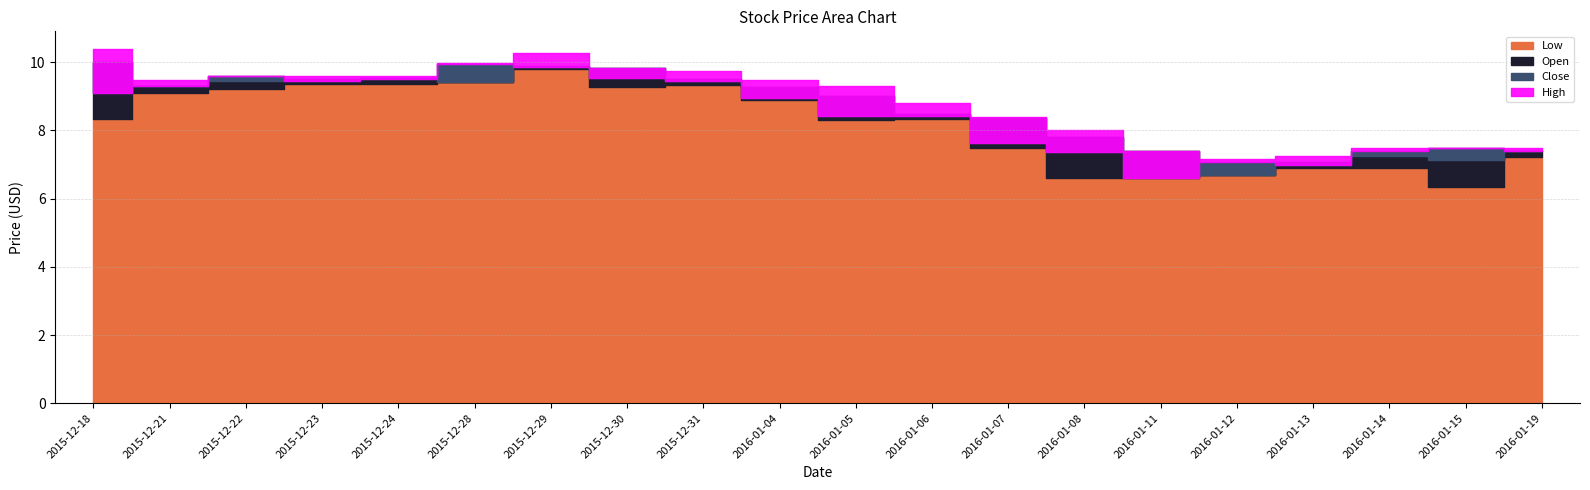

Count the number of categories in the chart.

20